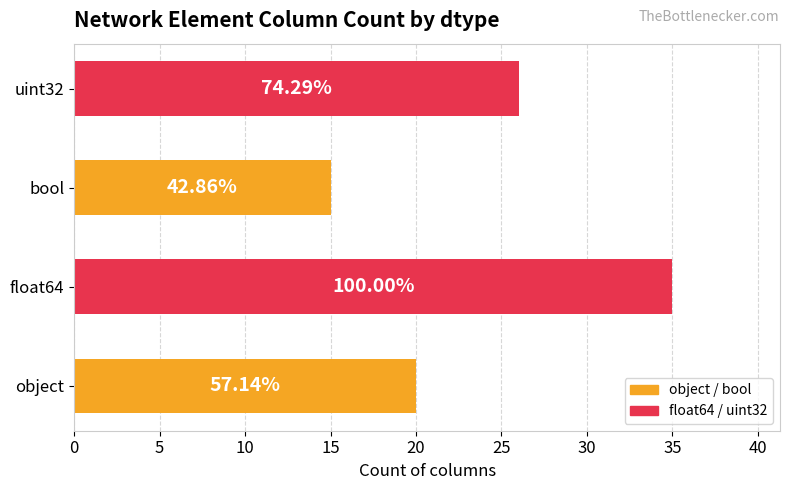

Does the chart contain any negative values?

No